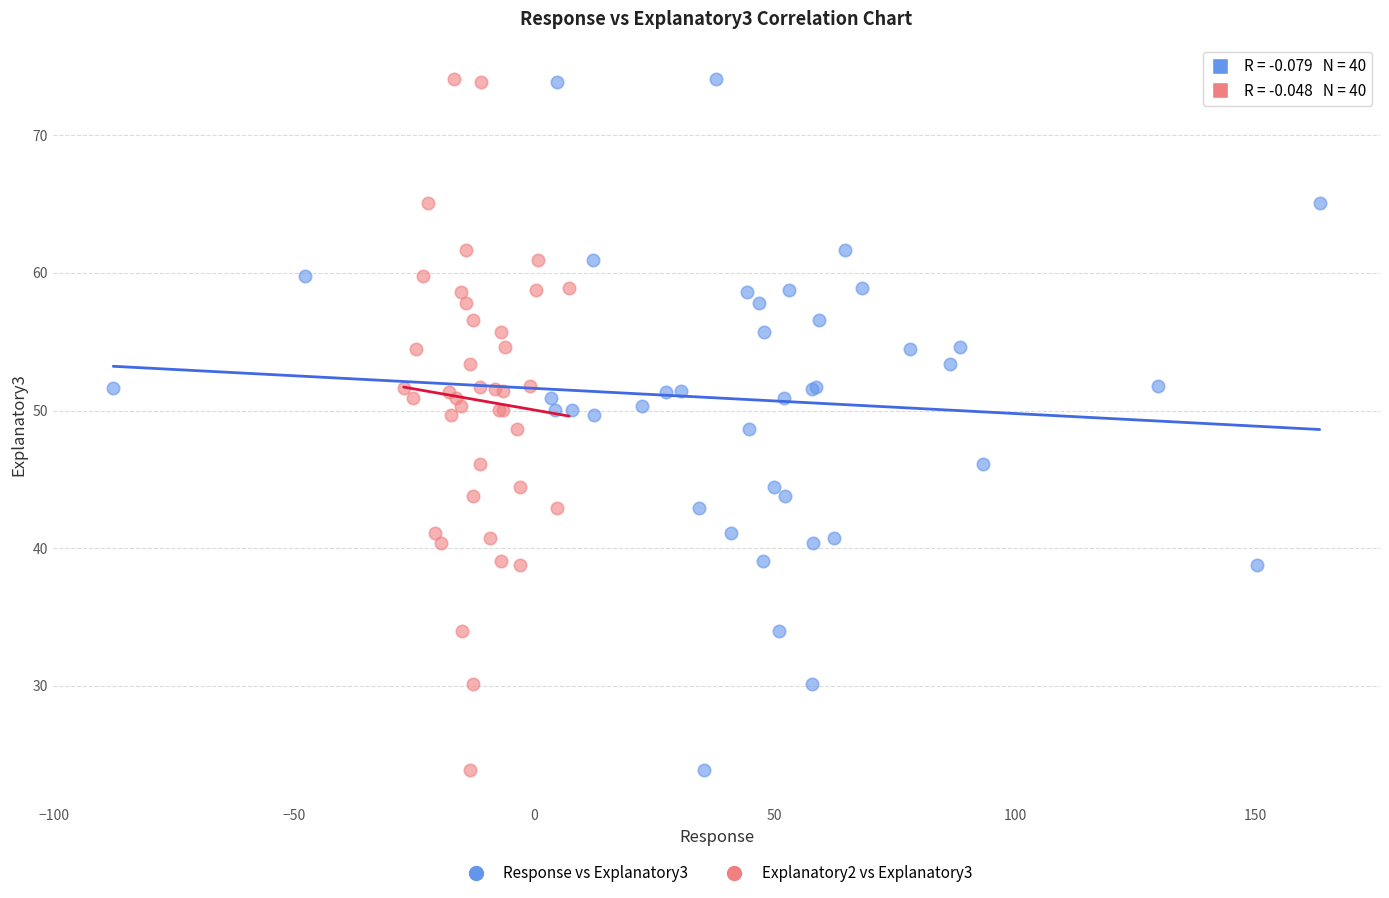

What are all the series names shown in the legend?

Response vs Explanatory3, Explanatory2 vs Explanatory3